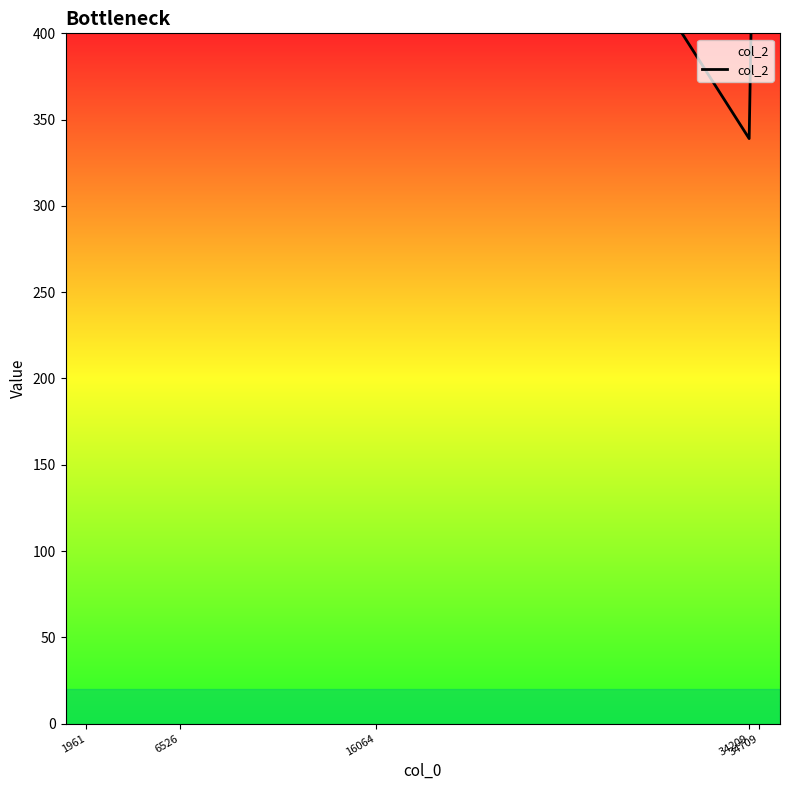

Which has a higher value, 1961 or 16064?

1961